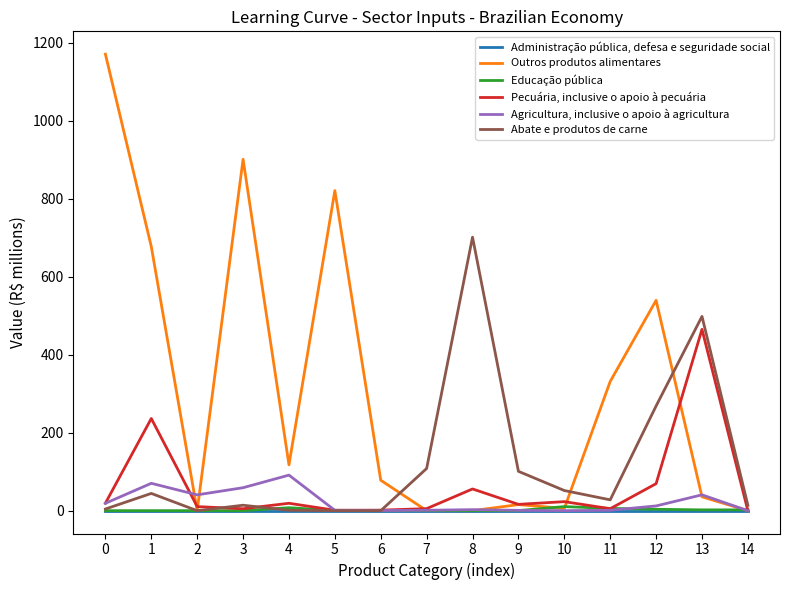

Where is Abate e produtos de carne nearest to the value 350?

12